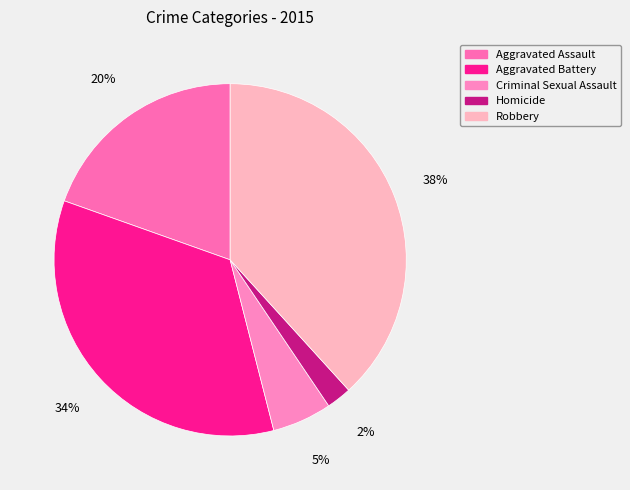

Between Aggravated Battery and Criminal Sexual Assault, which is larger?

Aggravated Battery